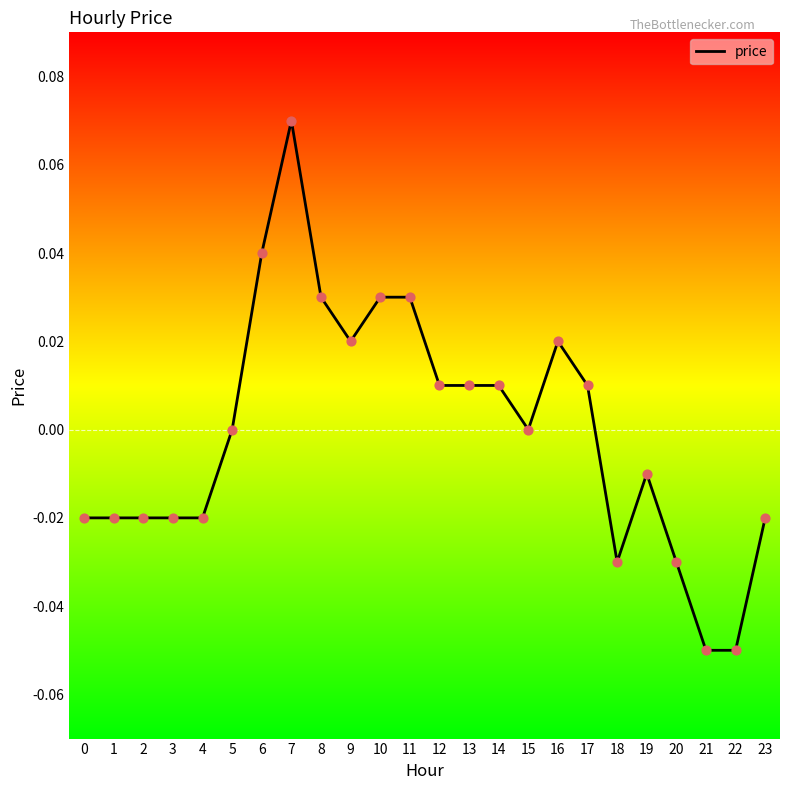

True or false: the data shows -0.0 at 19.

True